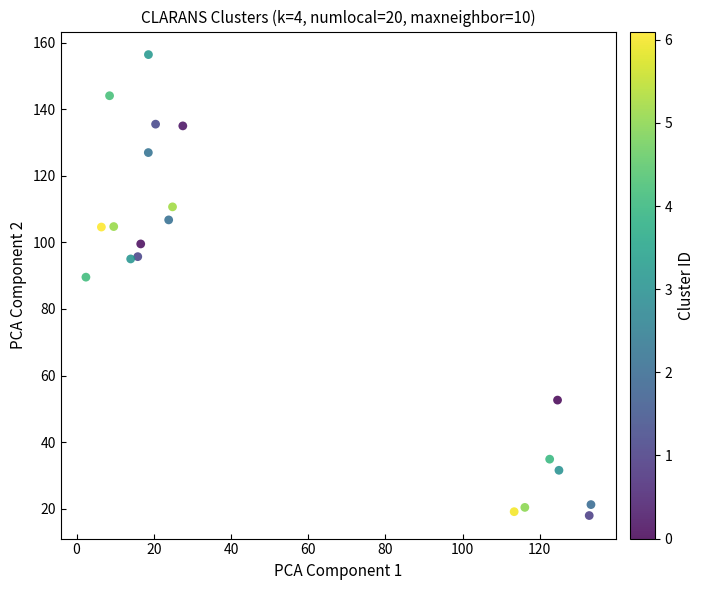

What is the range of Y values (max minus min)?

138.5